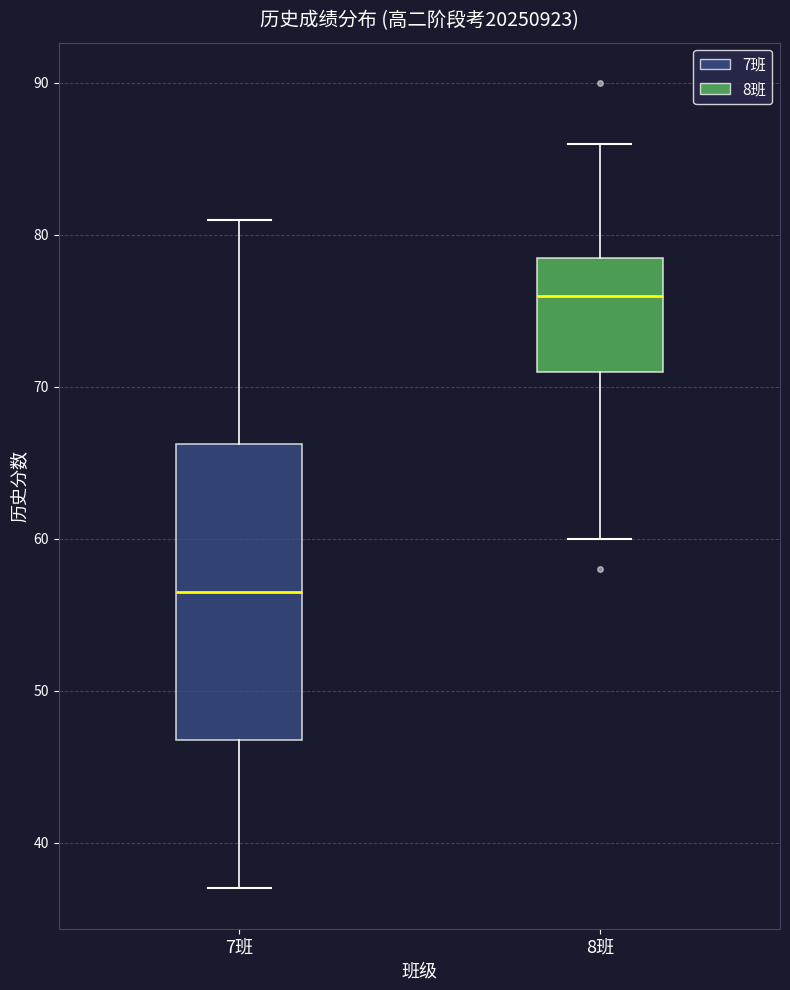

Reading left to right, transcribe this box plot: for each box, give where its median line is, the range the box spans, and where its two whiskers end, as read against the y-axis. The values are not printed on the chart, so give them approximately, as read against the axis.

7班: median 57, box 47 to 66, whiskers 37 to 81
8班: median 76, box 71 to 79, whiskers 60 to 86